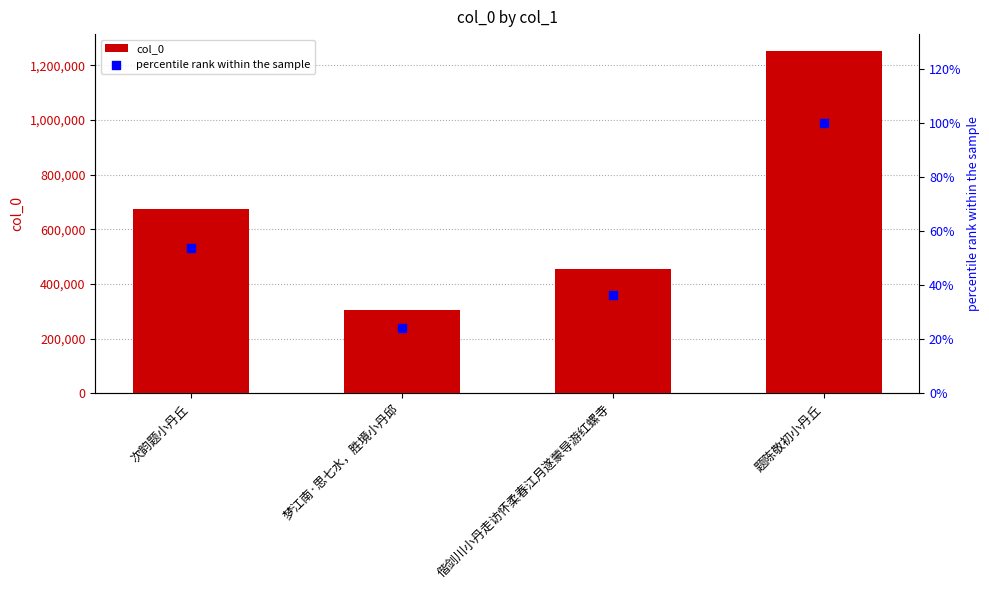

At how many categories does at least one series exceed 601115?

2